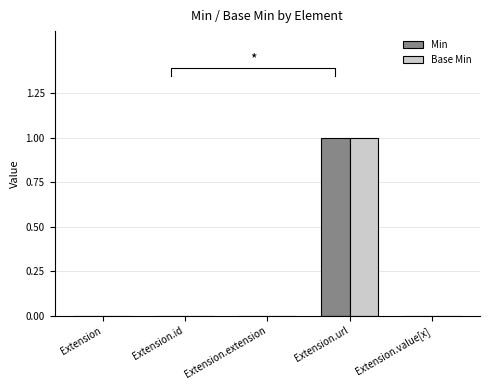

True or false: Min has a value of 1 at Extension.url.

True